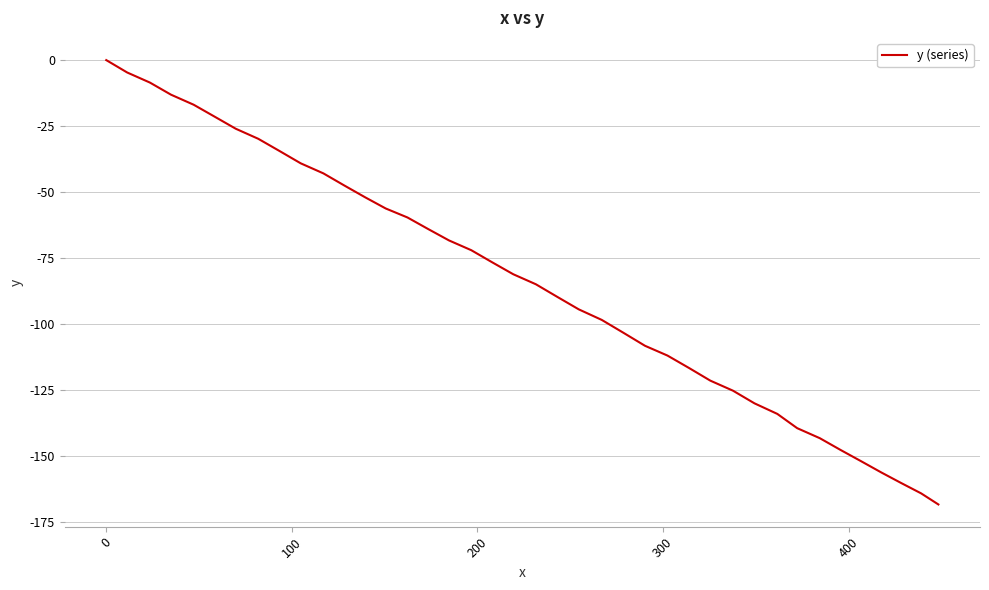

What is the minimum value shown in the chart?

-168.3